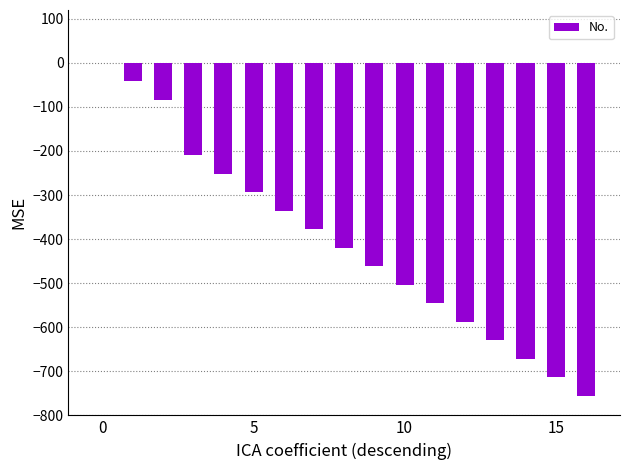

What is the sum of all values?

-6888